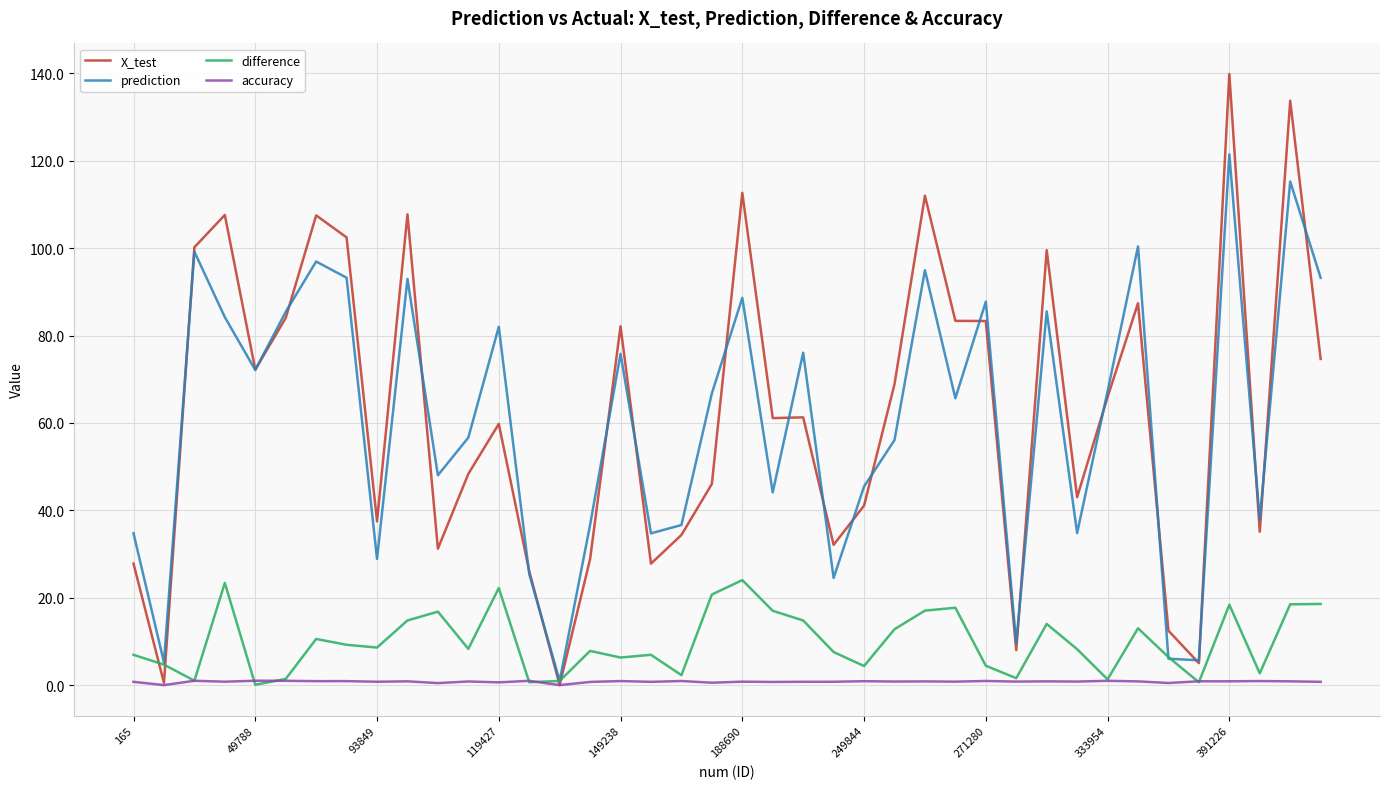

Rank the series by their maximum value, from highest to lowest.

X_test, prediction, difference, accuracy